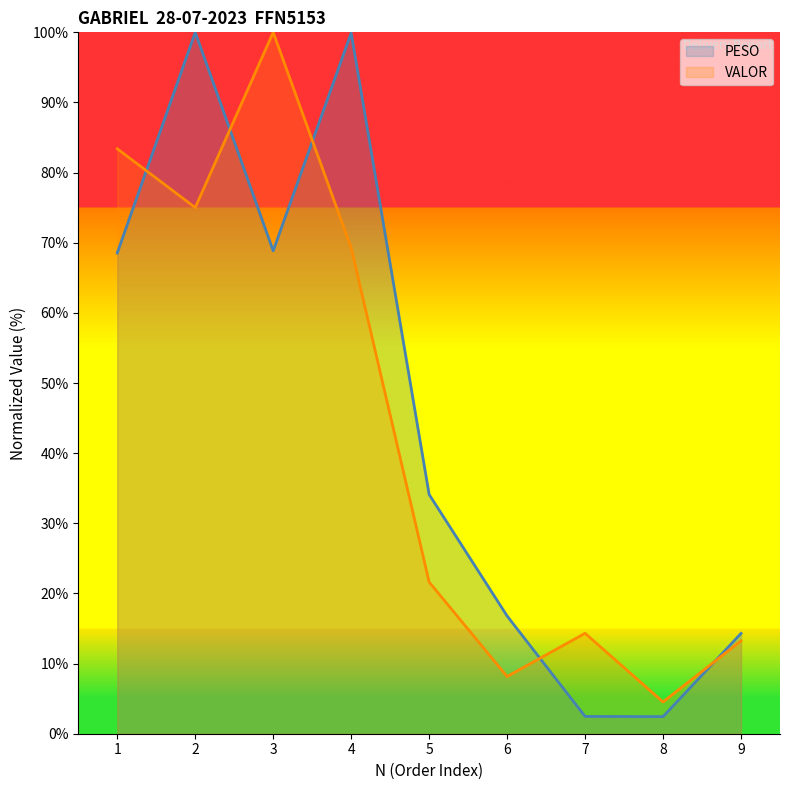

Does the chart display data point markers on the line(s)?

No